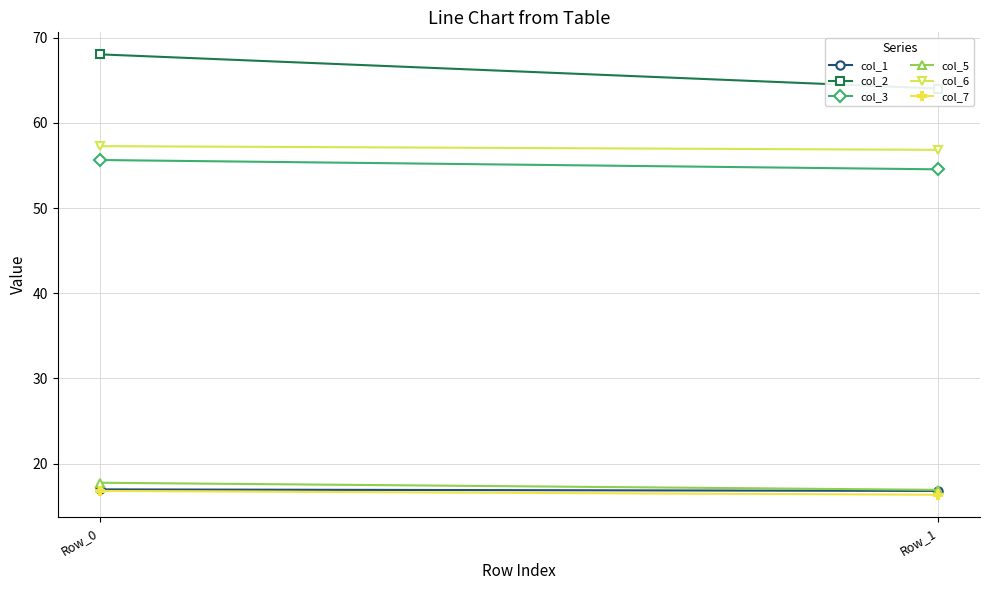

The value of col_2 at Row_1 is 64.0. True or false?

True